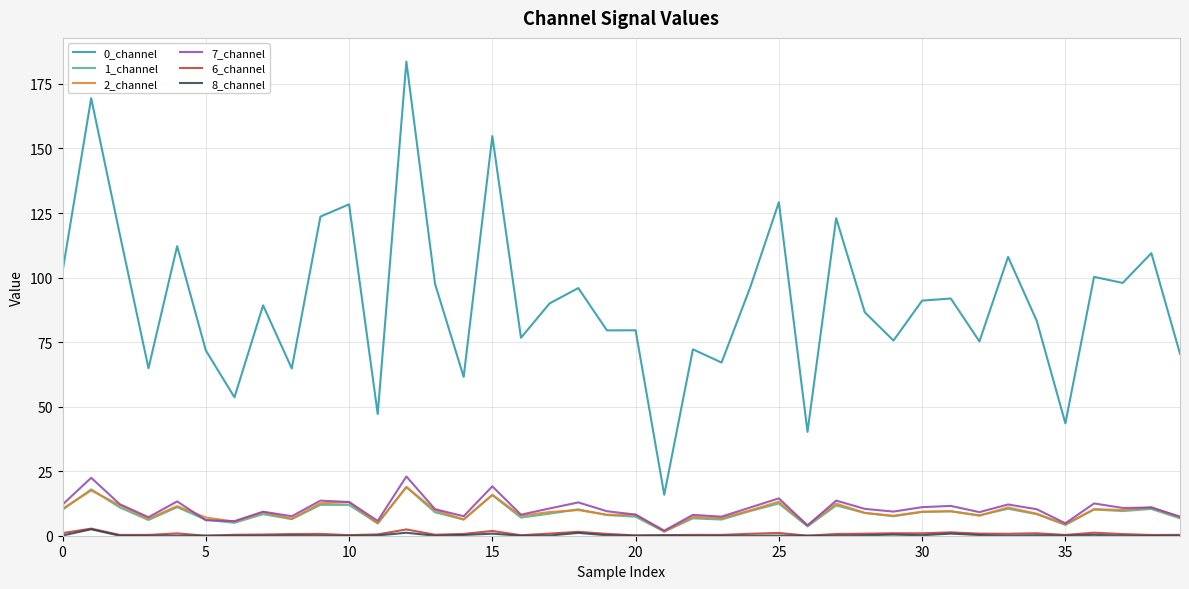

True or false: 8_channel and 0_channel cross at least once.

False